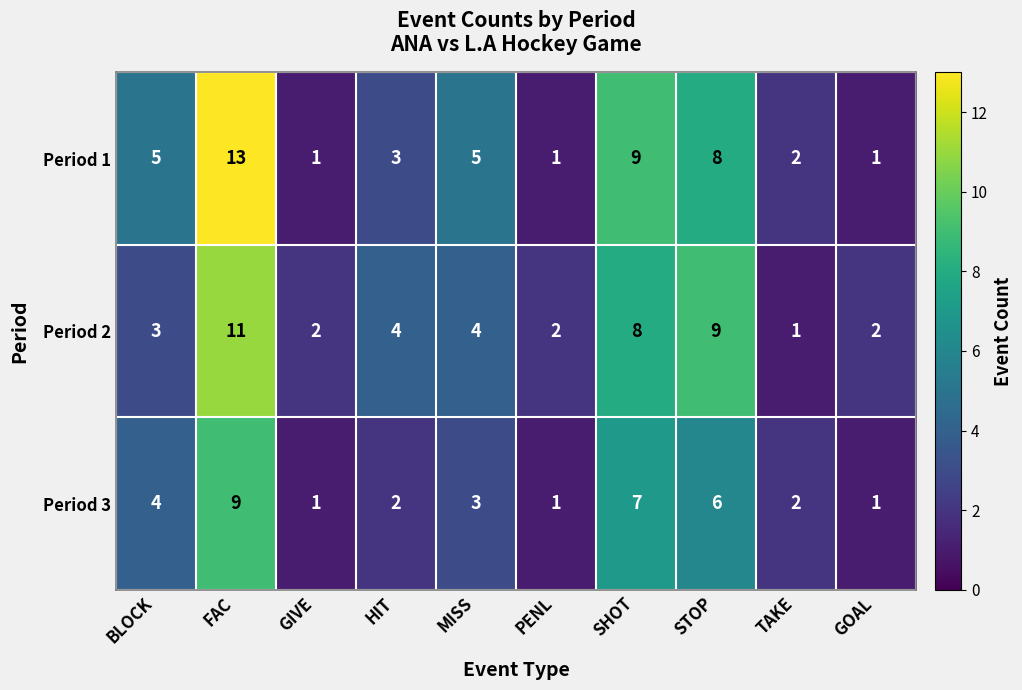

What is the average value of the Period 1 series?

5